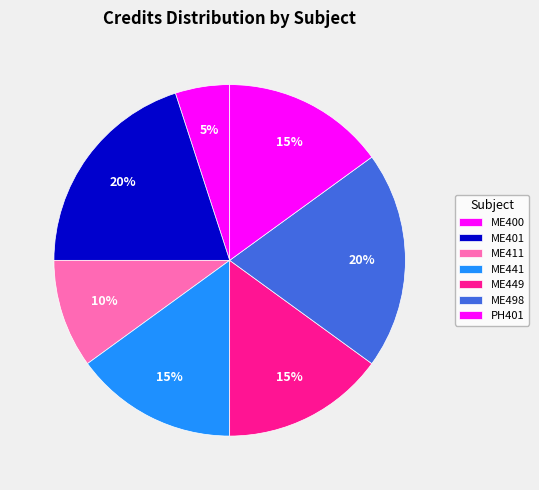

Combined, do ME449 and ME441 account for over 50%?

No